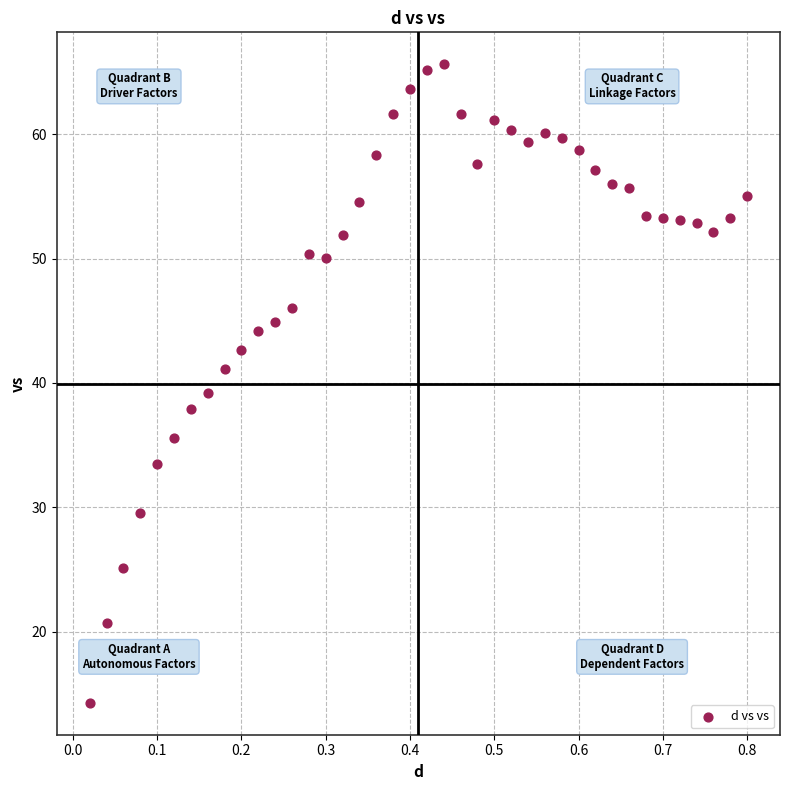

What is the range of Y values (max minus min)?

51.4